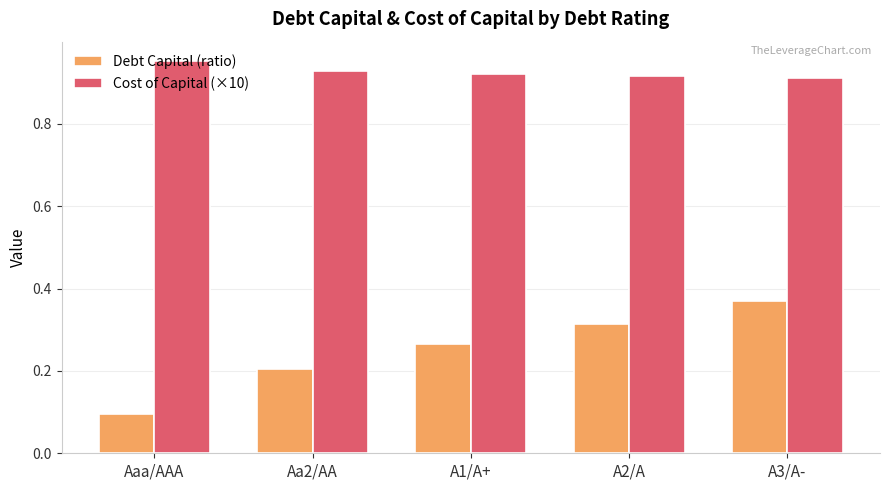

What is the difference between the Debt Capital (ratio) values at A1/A+ and Aaa/AAA?

0.2